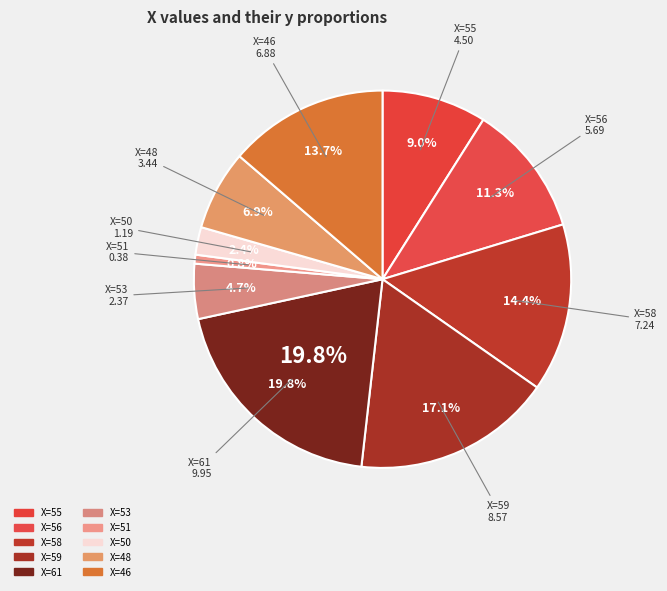

How many slices are in this pie chart?

10